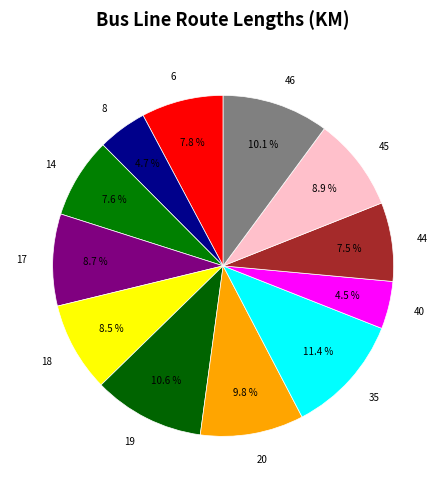

Which category has the biggest portion of the pie?

35